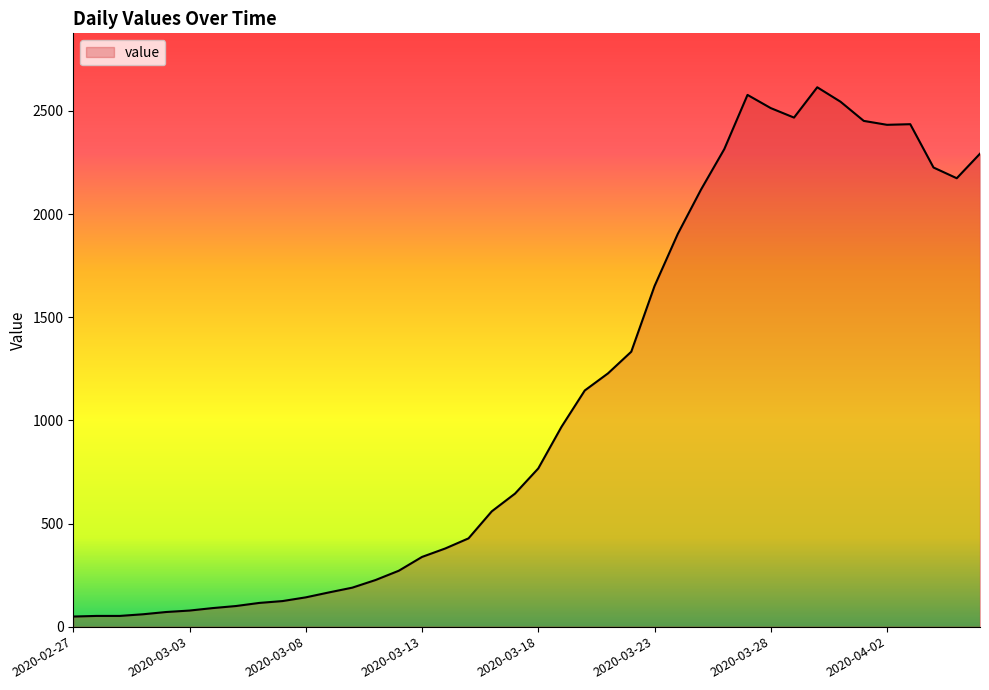

What is the difference between the maximum and minimum values?

2566